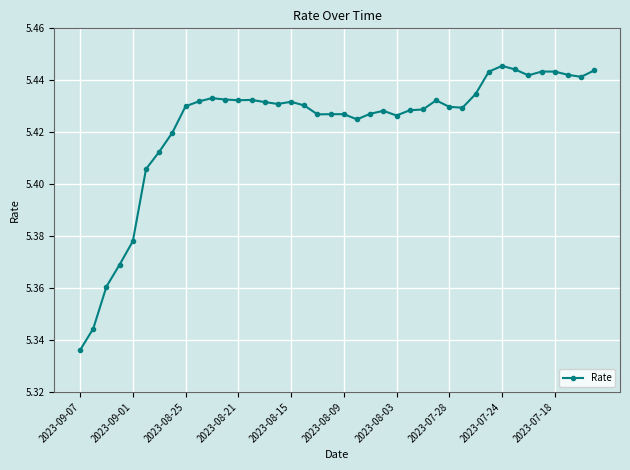

Does the chart have visible grid lines?

Yes